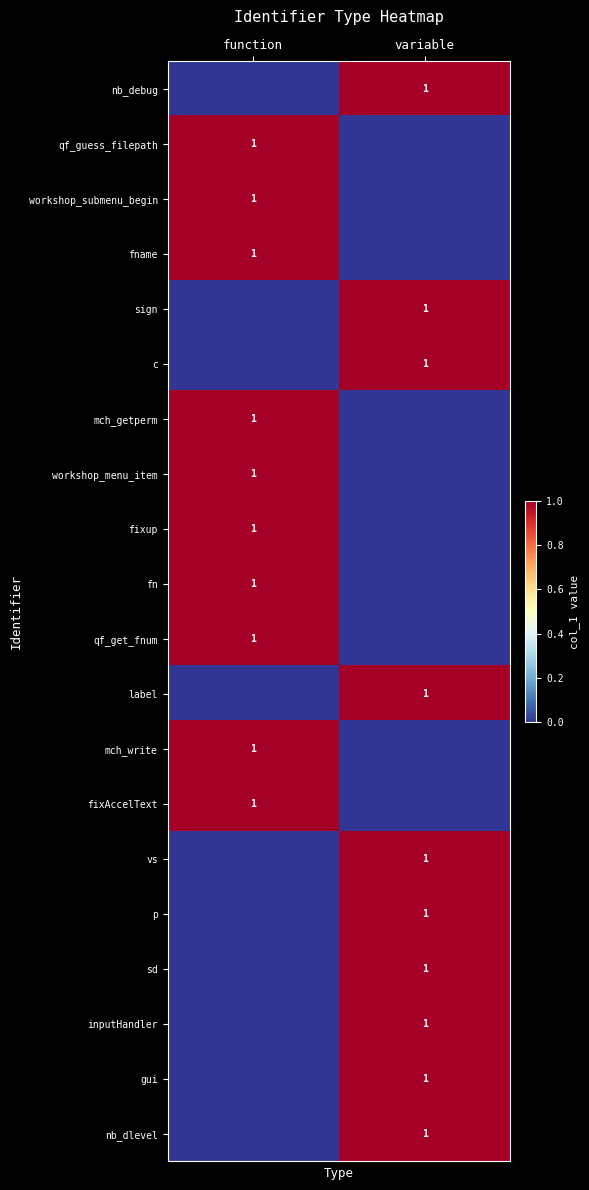

The value of workshop_submenu_begin at function is 0. True or false?

False